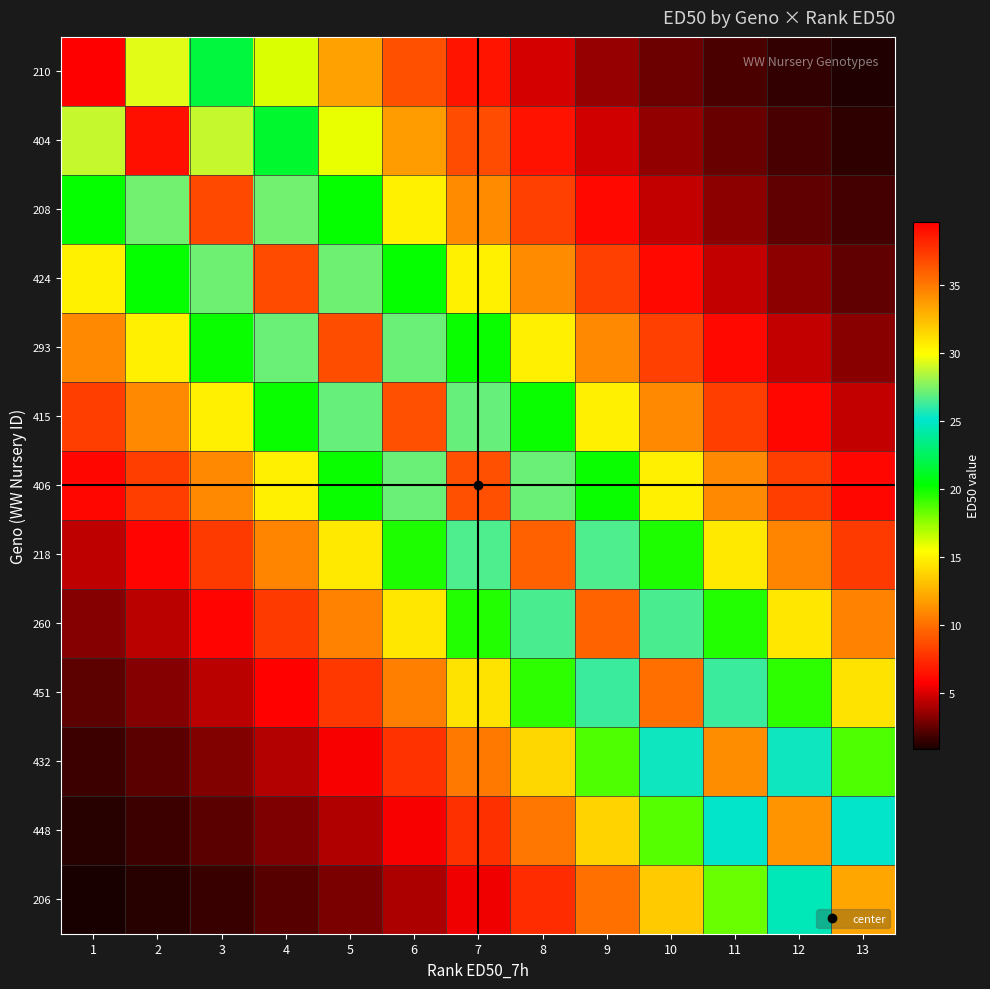

Which category has the lowest value across all series?

1